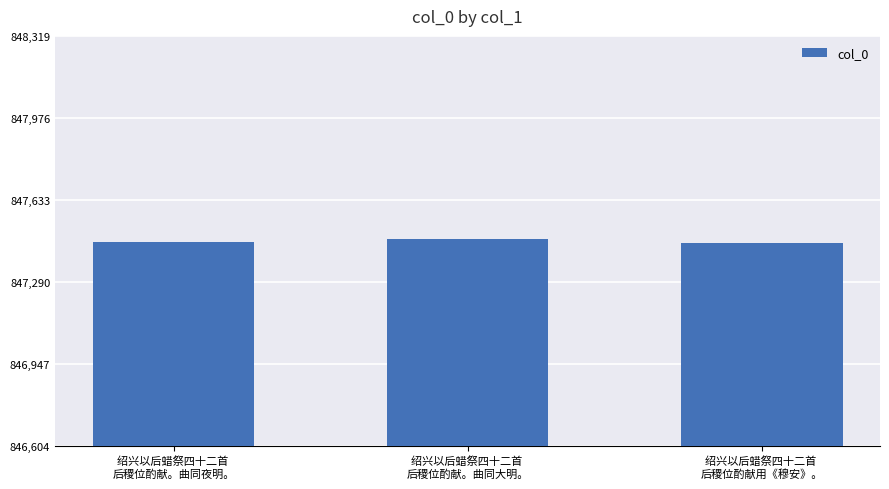

True or false: the data shows 187986 at 绍兴以后蜡祭四十二首 
后稷位酌献。曲同大明。.

False